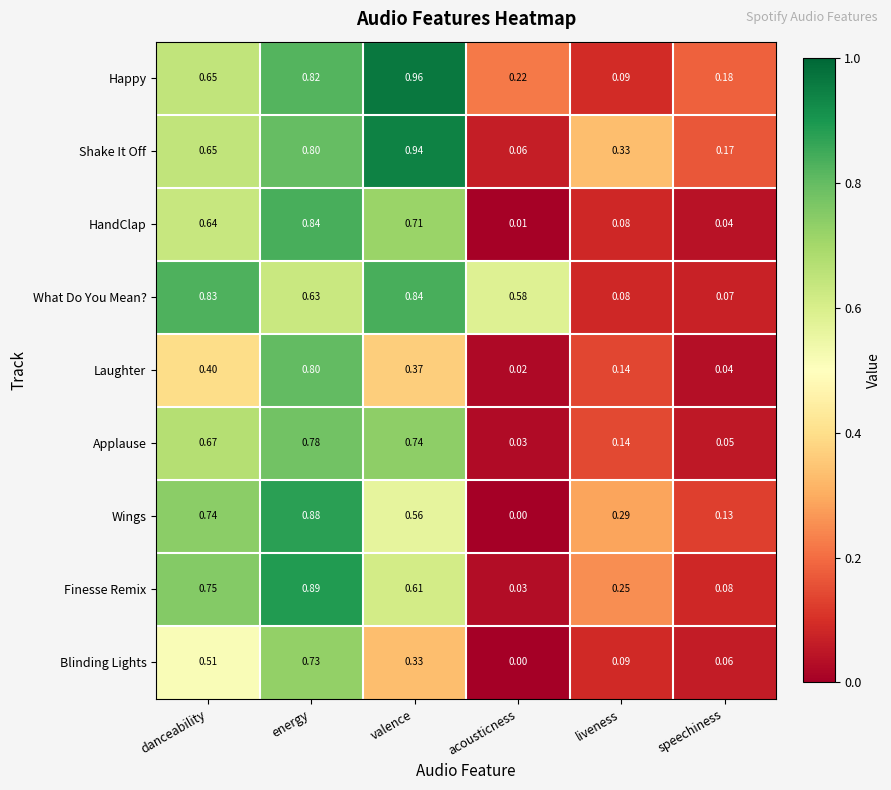

Between energy and acousticness, which series saw the biggest shift?

Wings